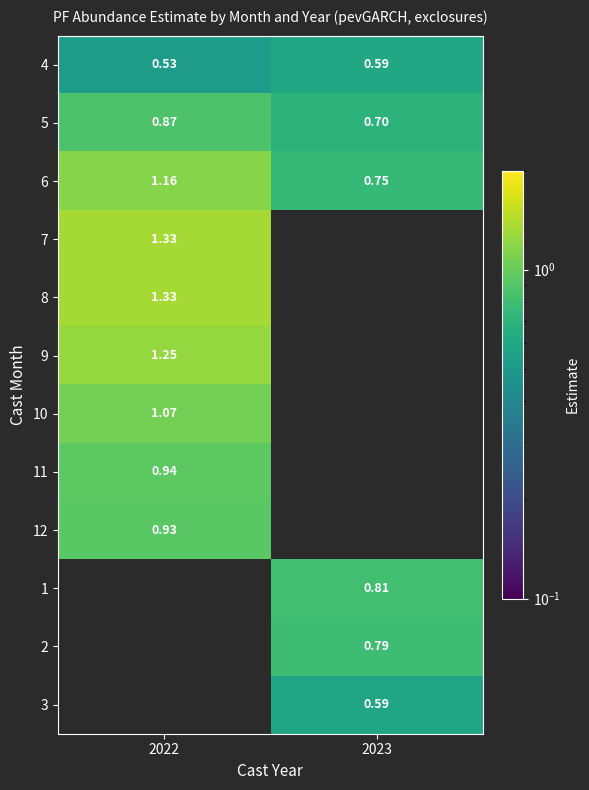

Rank the series by their maximum value, from lowest to highest.

4, 5, 12, 11, 10, 6, 9, 8, 7, 1, 2, 3